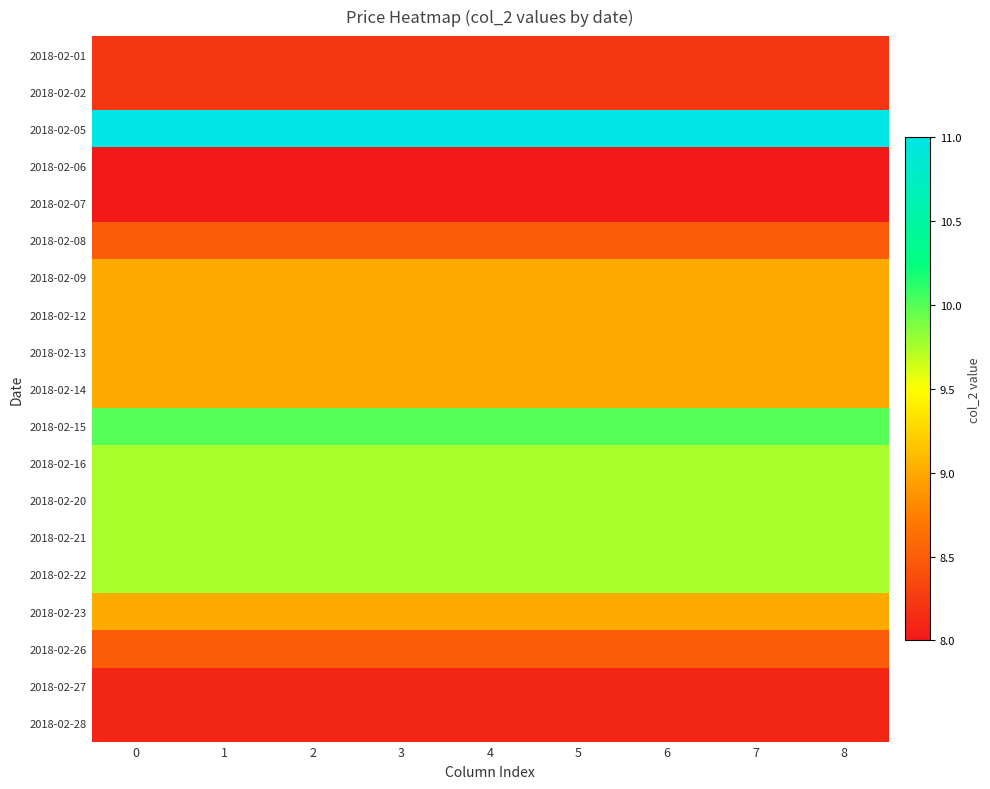

Reading right to left, what are all the values shown in this chart?

2018-02-01: 8=8.2	7=8.2	6=8.2	5=8.2	4=8.2	3=8.2	2=8.2	1=8.2	0=8.2
2018-02-02: 8=8.2	7=8.2	6=8.2	5=8.2	4=8.2	3=8.2	2=8.2	1=8.2	0=8.2
2018-02-05: 8=11.0	7=11.0	6=11.0	5=11.0	4=11.0	3=11.0	2=11.0	1=11.0	0=11.0
2018-02-06: 8=8.0	7=8.0	6=8.0	5=8.0	4=8.0	3=8.0	2=8.0	1=8.0	0=8.0
2018-02-07: 8=8.0	7=8.0	6=8.0	5=8.0	4=8.0	3=8.0	2=8.0	1=8.0	0=8.0
2018-02-08: 8=8.5	7=8.5	6=8.5	5=8.5	4=8.5	3=8.5	2=8.5	1=8.5	0=8.5
2018-02-09: 8=9.0	7=9.0	6=9.0	5=9.0	4=9.0	3=9.0	2=9.0	1=9.0	0=9.0
2018-02-12: 8=9.0	7=9.0	6=9.0	5=9.0	4=9.0	3=9.0	2=9.0	1=9.0	0=9.0
2018-02-13: 8=9.0	7=9.0	6=9.0	5=9.0	4=9.0	3=9.0	2=9.0	1=9.0	0=9.0
2018-02-14: 8=9.0	7=9.0	6=9.0	5=9.0	4=9.0	3=9.0	2=9.0	1=9.0	0=9.0
2018-02-15: 8=10.0	7=10.0	6=10.0	5=10.0	4=10.0	3=10.0	2=10.0	1=10.0	0=10.0
2018-02-16: 8=9.8	7=9.8	6=9.8	5=9.8	4=9.8	3=9.8	2=9.8	1=9.8	0=9.8
2018-02-20: 8=9.8	7=9.8	6=9.8	5=9.8	4=9.8	3=9.8	2=9.8	1=9.8	0=9.8
2018-02-21: 8=9.8	7=9.8	6=9.8	5=9.8	4=9.8	3=9.8	2=9.8	1=9.8	0=9.8
2018-02-22: 8=9.8	7=9.8	6=9.8	5=9.8	4=9.8	3=9.8	2=9.8	1=9.8	0=9.8
2018-02-23: 8=9.0	7=9.0	6=9.0	5=9.0	4=9.0	3=9.0	2=9.0	1=9.0	0=9.0
2018-02-26: 8=8.5	7=8.5	6=8.5	5=8.5	4=8.5	3=8.5	2=8.5	1=8.5	0=8.5
2018-02-27: 8=8.1	7=8.1	6=8.1	5=8.1	4=8.1	3=8.1	2=8.1	1=8.1	0=8.1
2018-02-28: 8=8.1	7=8.1	6=8.1	5=8.1	4=8.1	3=8.1	2=8.1	1=8.1	0=8.1